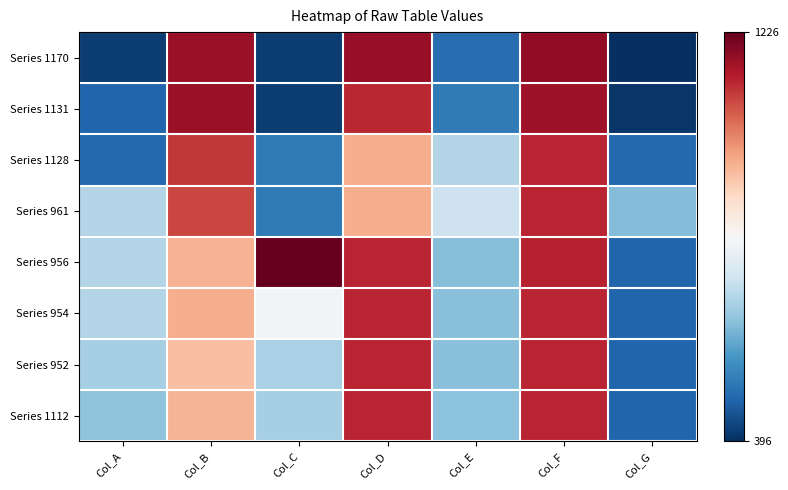

Which has a higher value, Col_F or Col_G?

Col_F